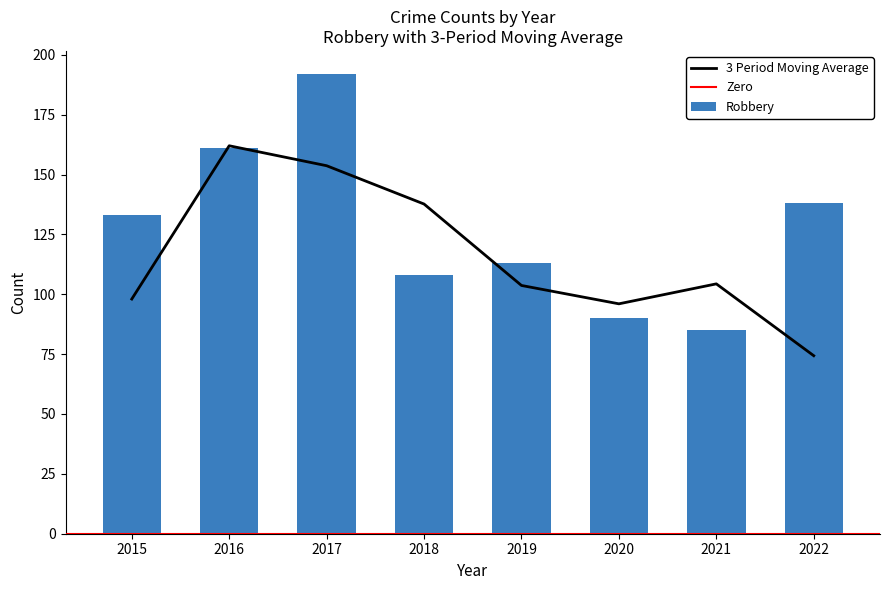

The value of Aggravated Assault at 2017 is 97. True or false?

False